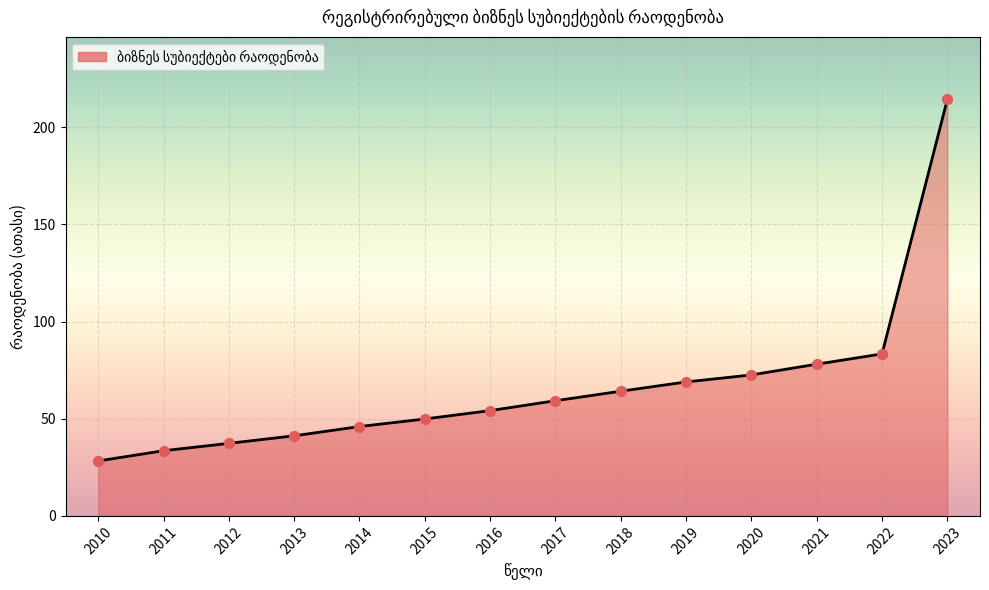

What is the ratio of the value at 2018 to the value at 2013?

1.6